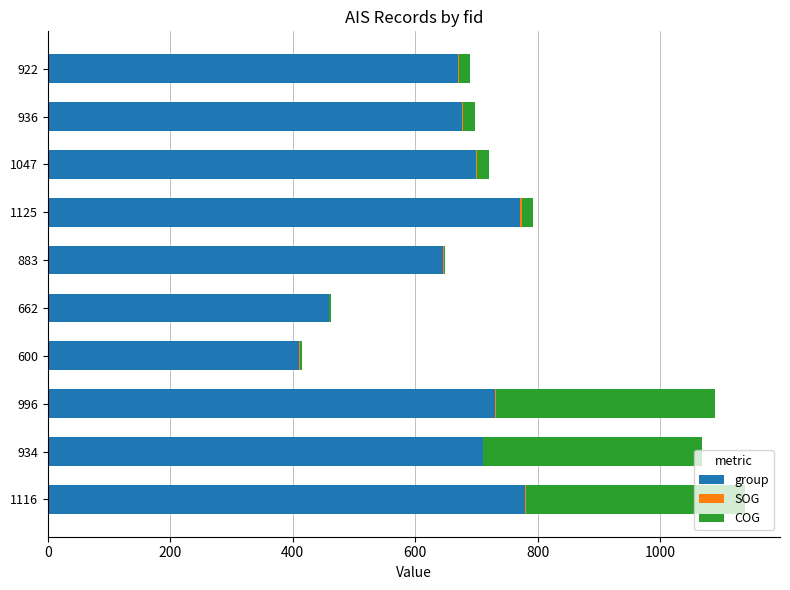

The group series shows 731.0 at 996. True or false?

True